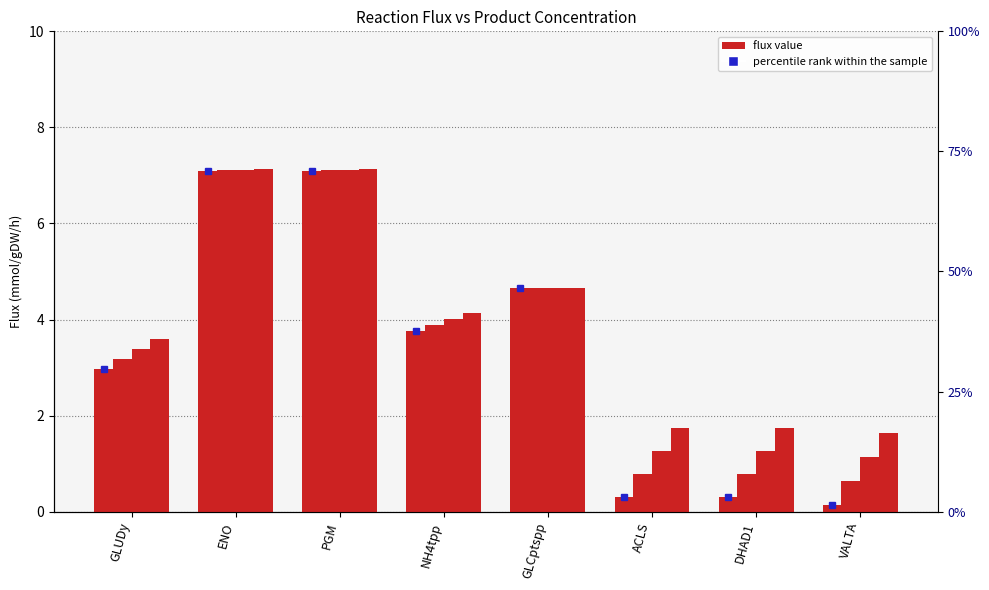

True or false: product = 0.0 has a value of 3.8 at NH4tpp.

True